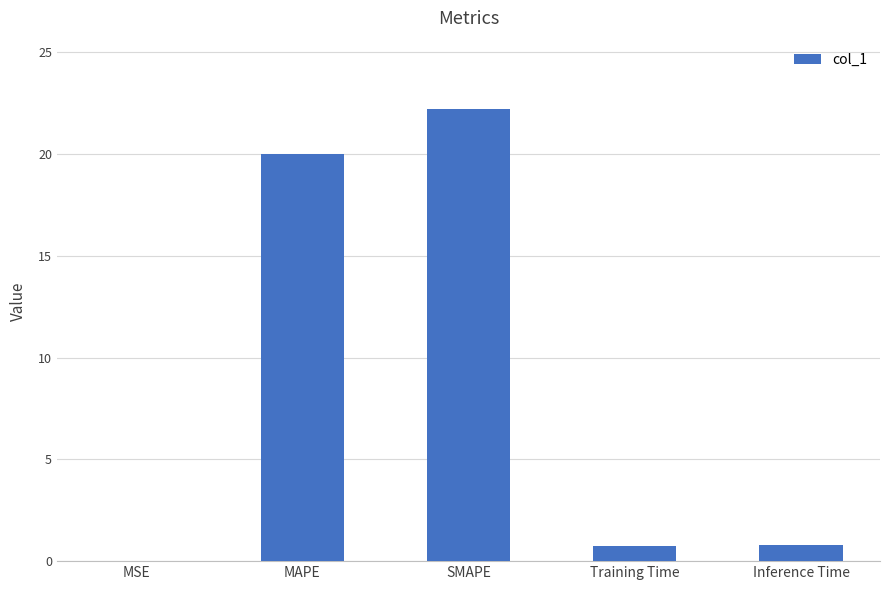

What is the sum of all values?

43.8